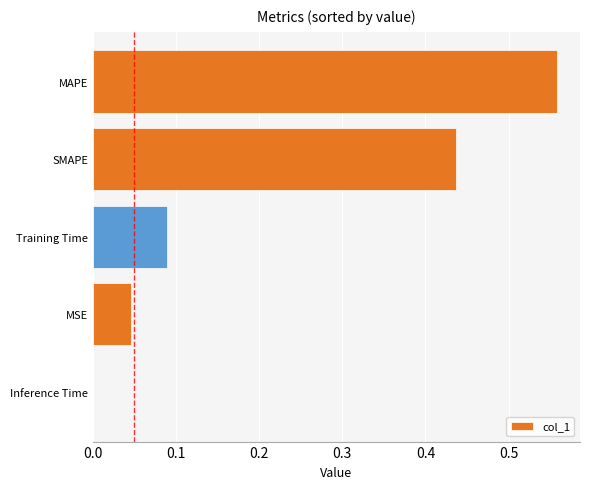

What is the change in value from MSE to SMAPE?

+0.4